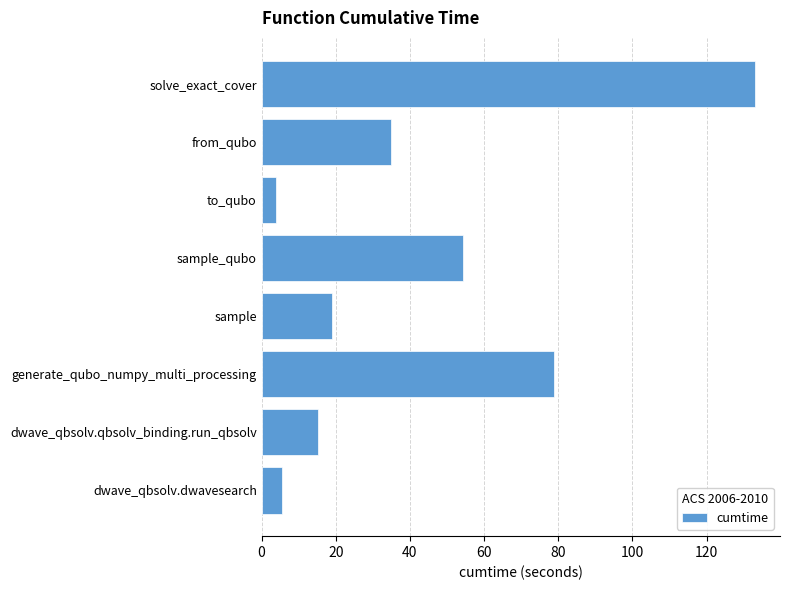

Where is the data nearest to the value 68?

generate_qubo_numpy_multi_processing